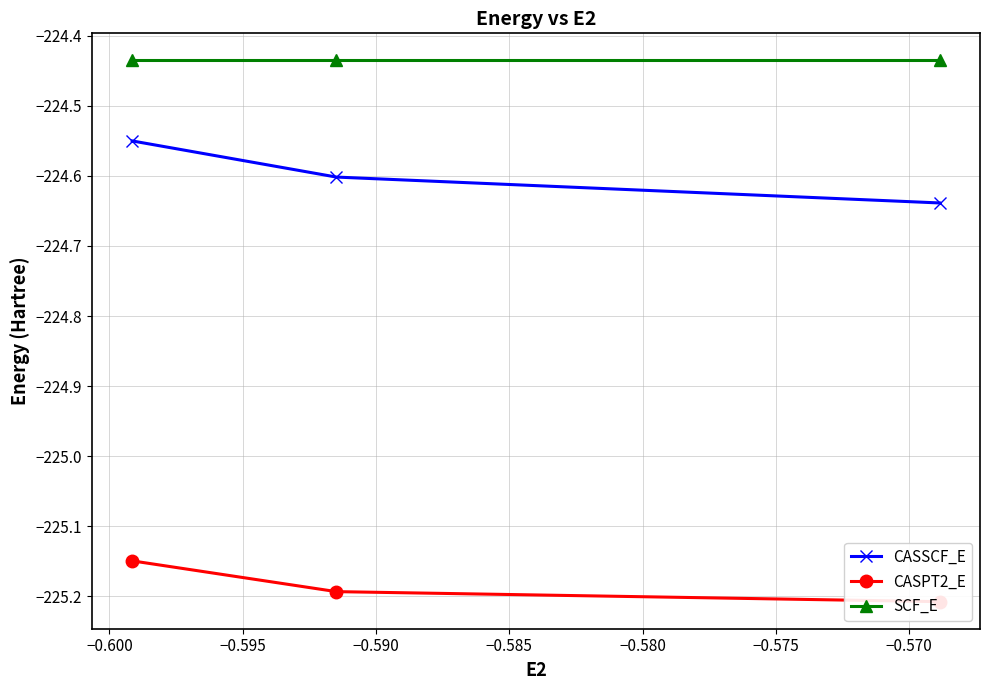

What is the sum of all SCF_E values?

-673.3